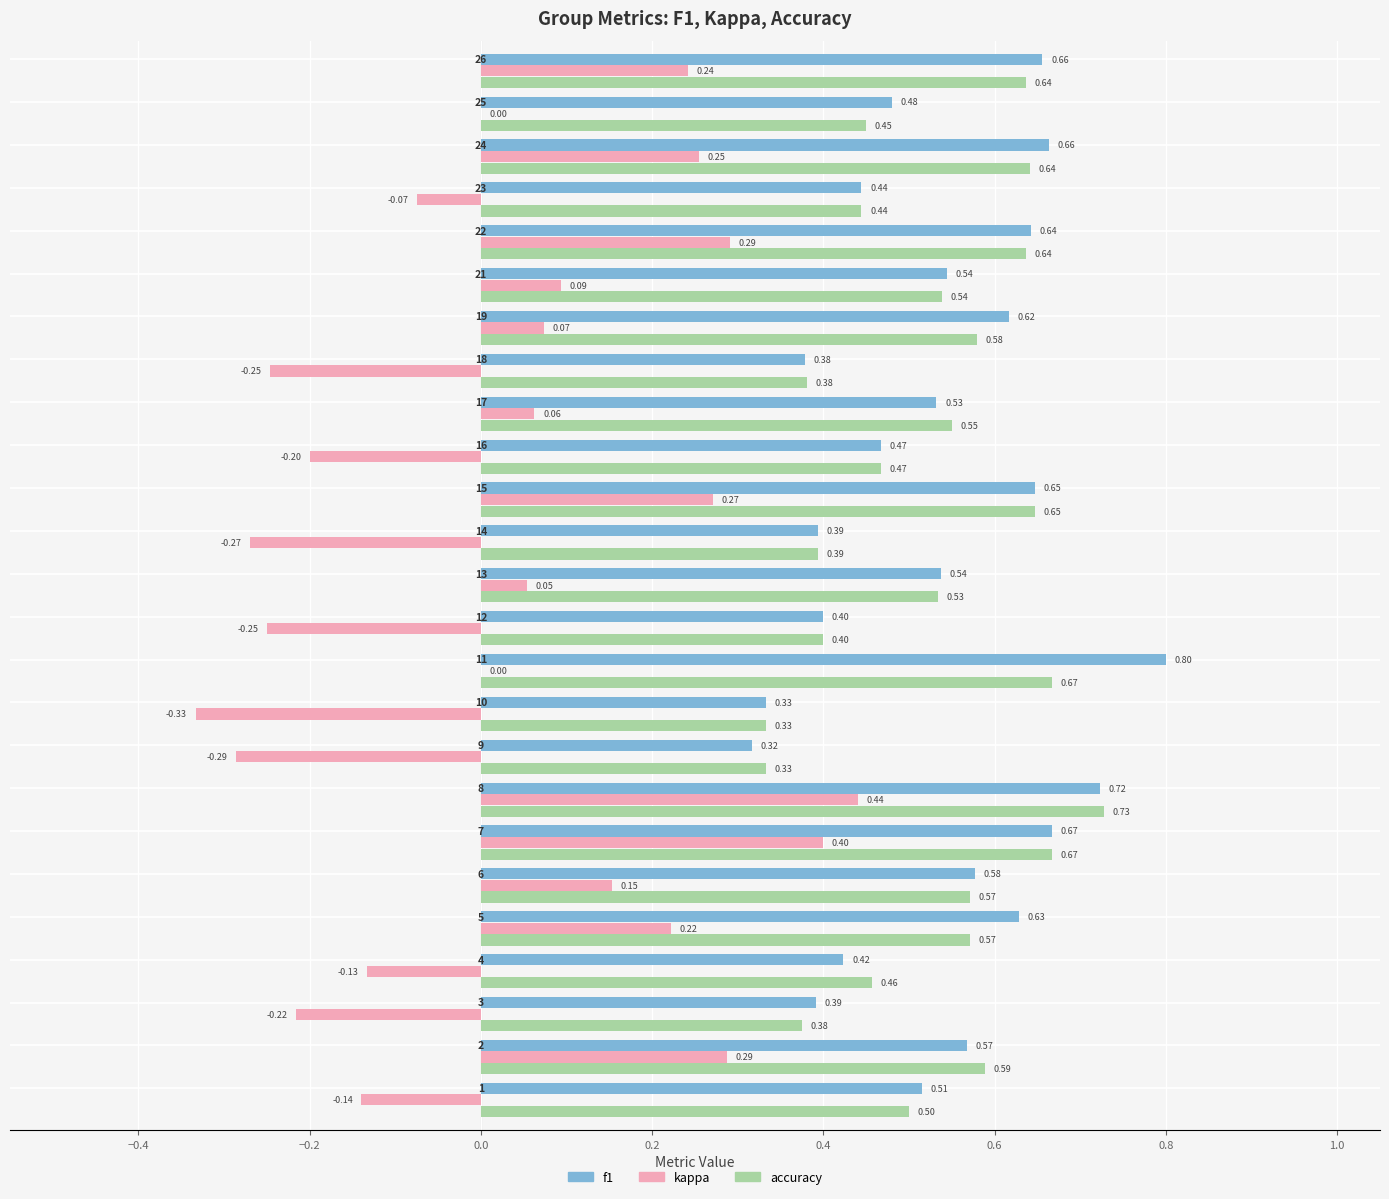

Which series has the largest total across all categories?

f1